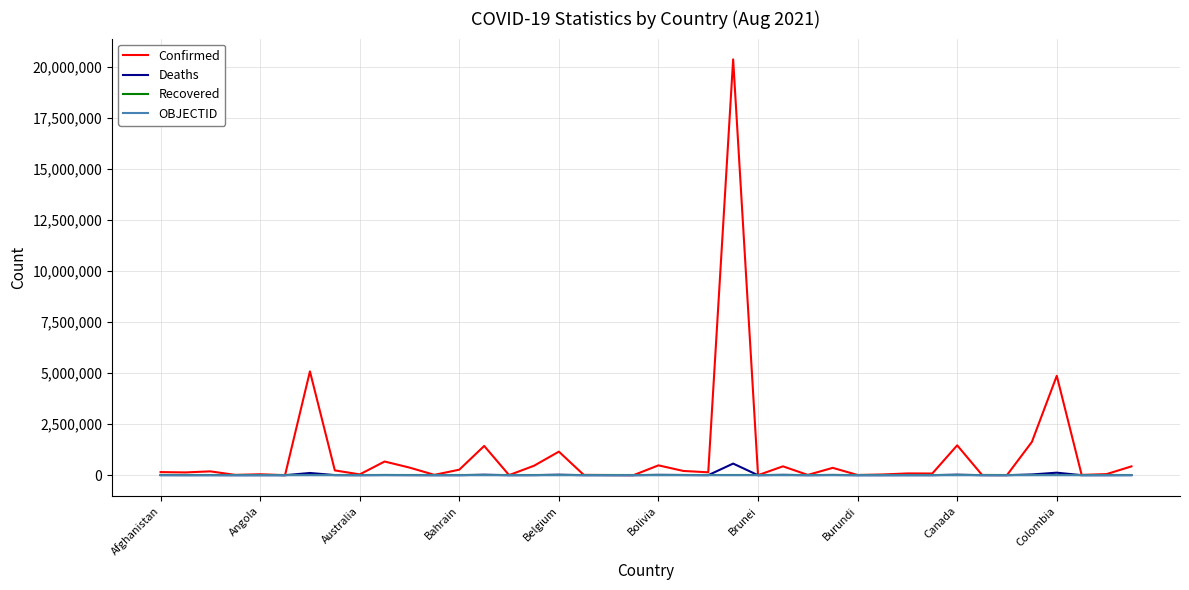

Which series has the widest spread of values?

Confirmed